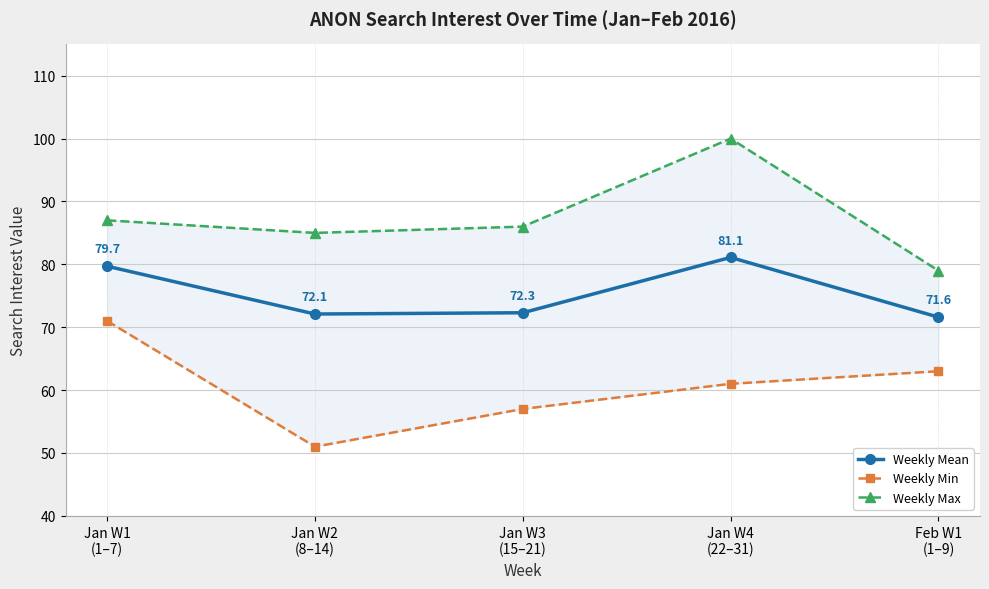

What is the value of the Weekly Mean point at the 3rd from the left?

72.3